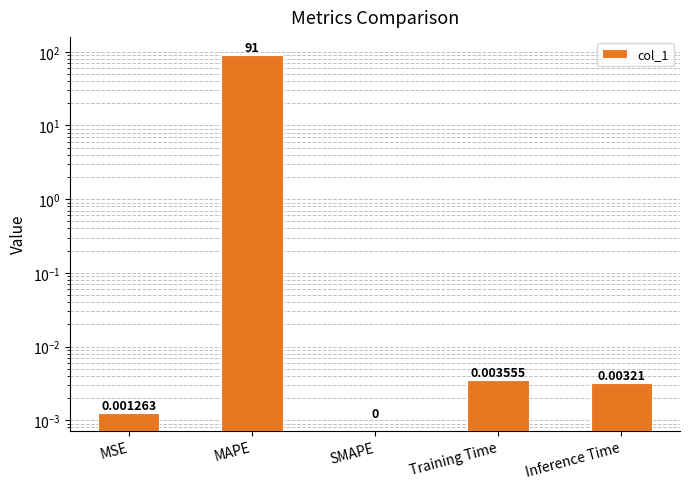

Does the chart contain stacked bars?

No